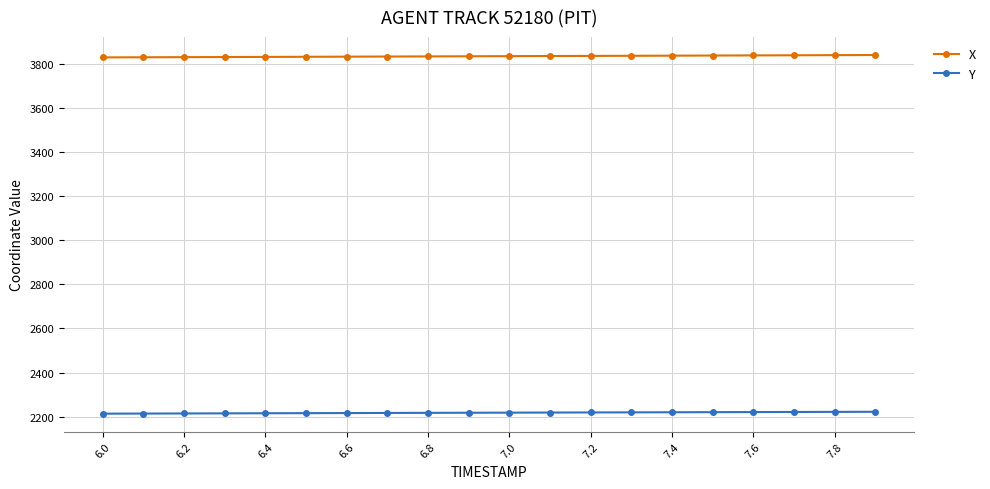

What are all the series names shown in the legend?

X, Y